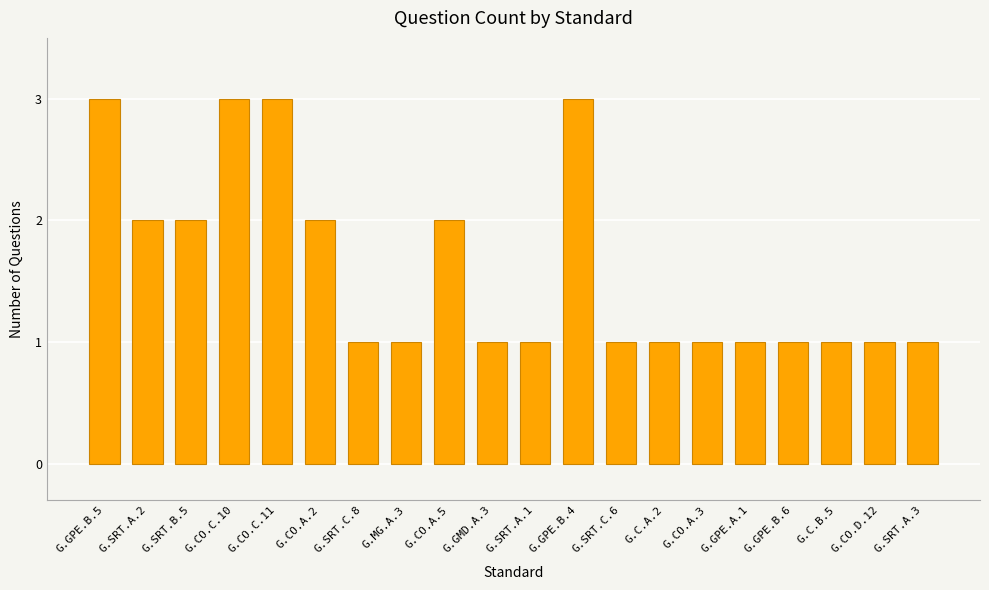

What is the maximum value shown in the chart?

3